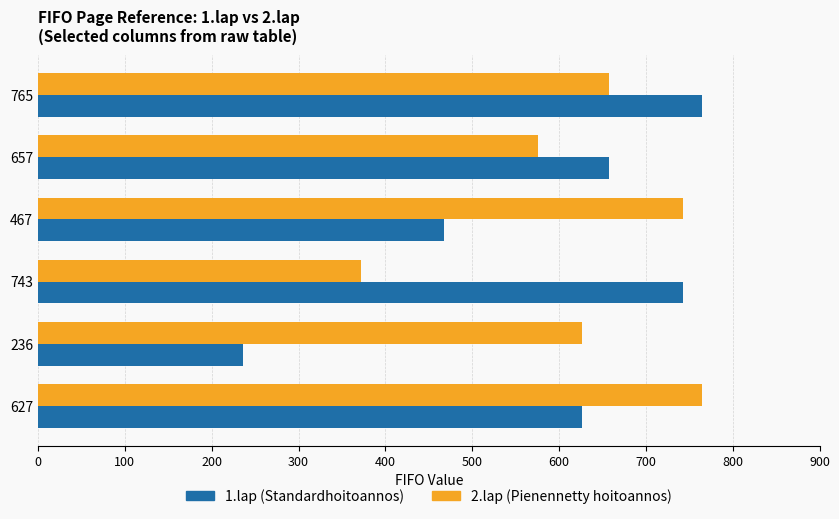

At which category does the chart reach its minimum across all series?

236